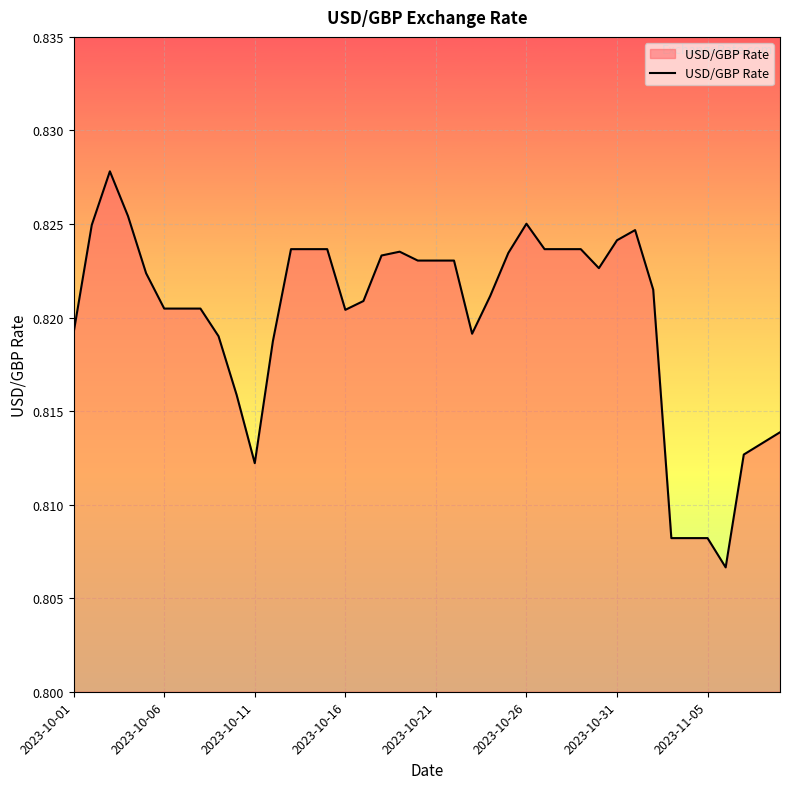

Does the chart display data point markers on the line(s)?

No